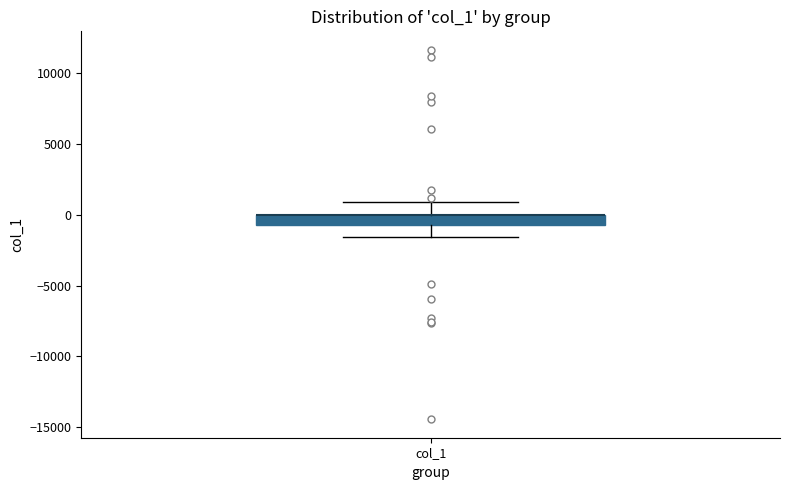

Read this box plot against the y-axis: the position of the median line, the range covered by the box, and the ends of both whiskers. The values are not printed on the chart, so give them approximately, as read against the axis.

median 0 (drawn on the box's upper edge), box -1000 to 0, whiskers -1500 to 1000